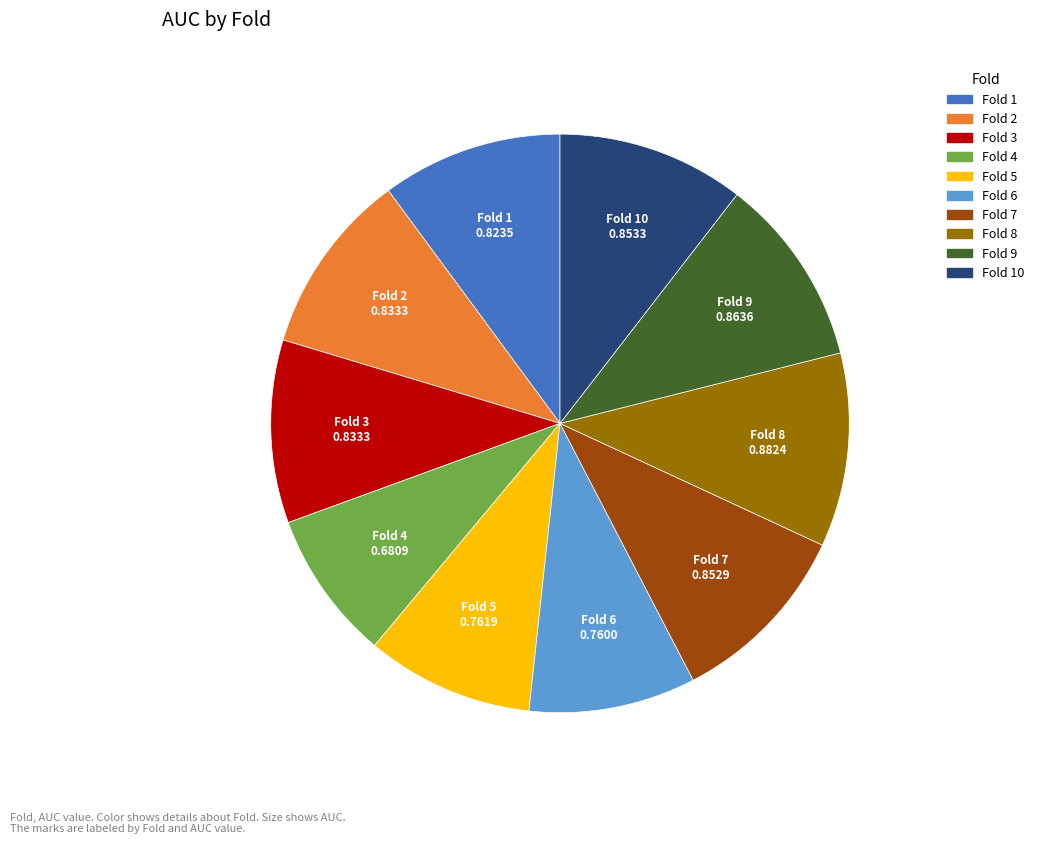

Is there any slice that represents more than half of the pie?

No